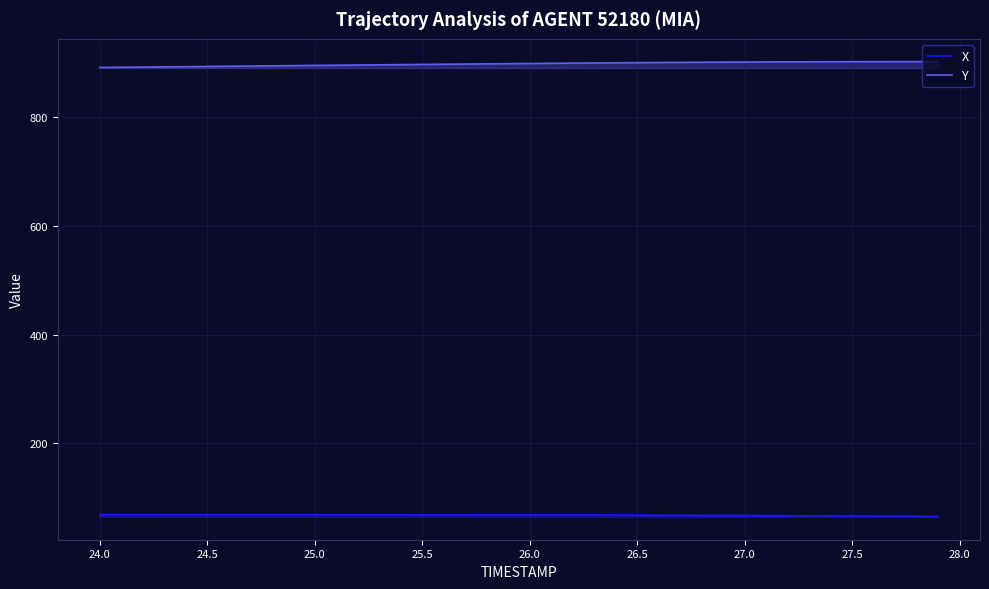

In Y, how many points are higher than both neighbors (excluding endpoints)?

1